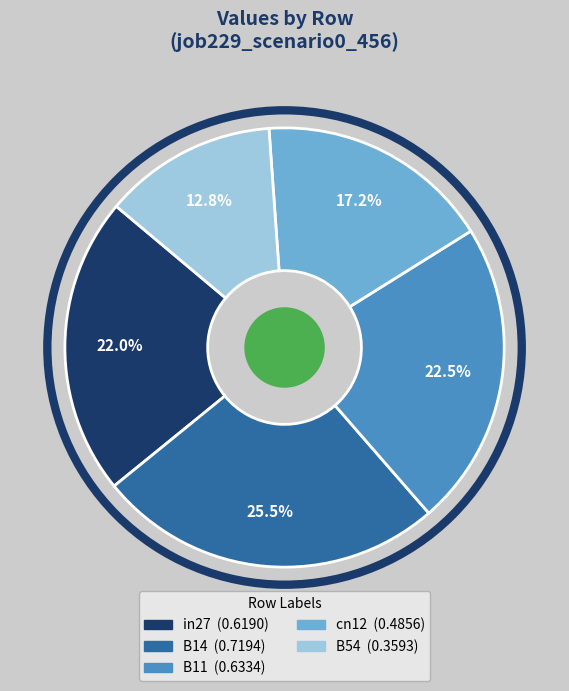

What is the total percentage of B54 and cn12?

30.0%